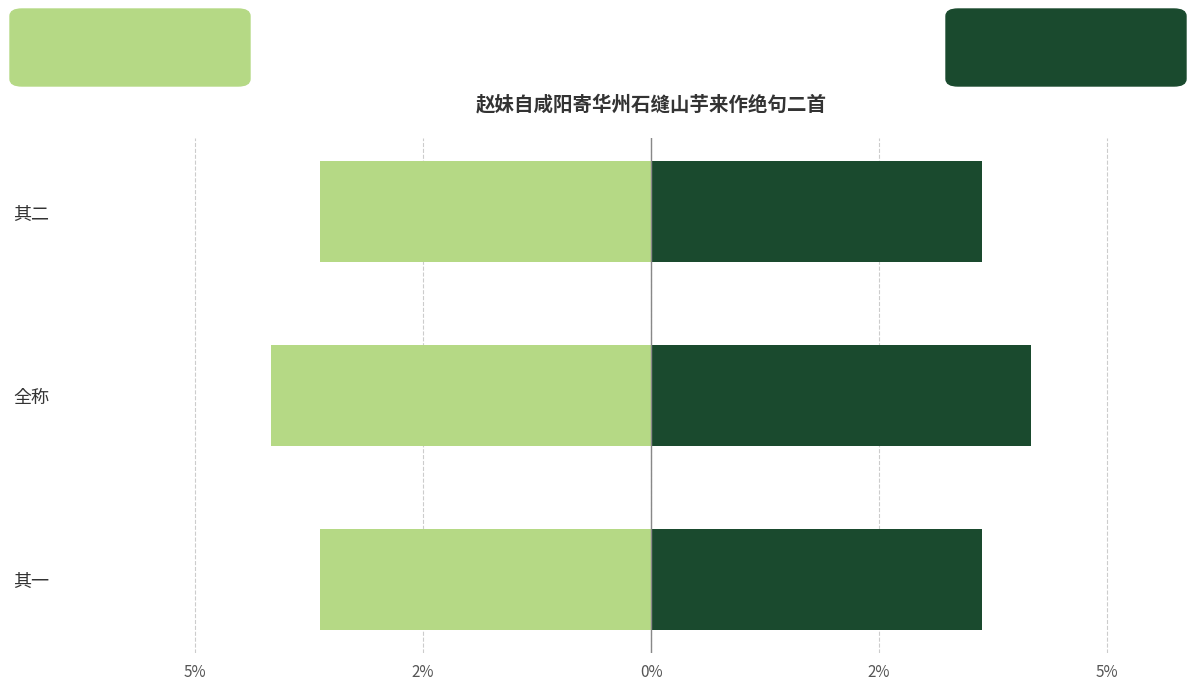

True or false: Left has a value of -867010.8 at 全称.

False